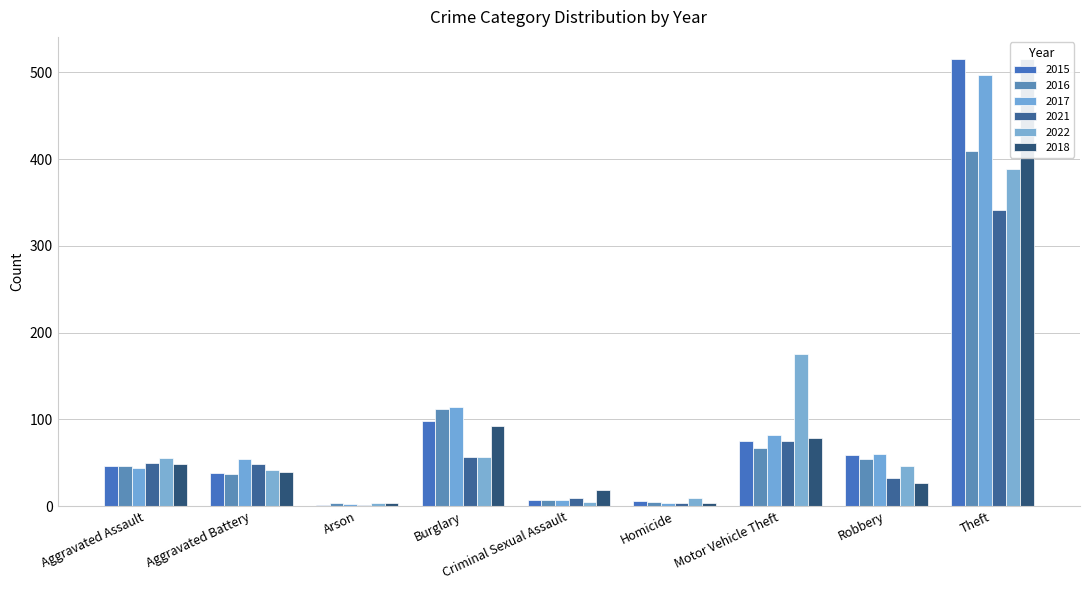

What is the label of the 7th bar from the right?

Arson